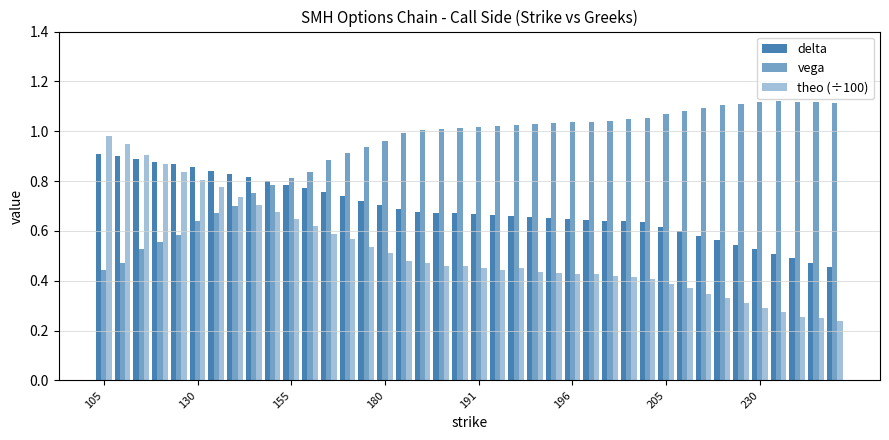

Reading right to left, extract all data points from this chart.

delta: 0.5	0.5	0.5	0.5	0.5	0.5	0.6	0.6	0.6	0.6	0.6	0.6	0.6	0.6	0.6	0.7	0.7	0.7	0.7	0.7	0.7	0.7	0.7	0.7	0.7	0.7	0.7	0.8	0.8	0.8	0.8	0.8	0.8	0.8	0.9	0.9	0.9	0.9	0.9	0.9
vega: 1.1	1.1	1.1	1.1	1.1	1.1	1.1	1.1	1.1	1.1	1.1	1.0	1.0	1.0	1.0	1.0	1.0	1.0	1.0	1.0	1.0	1.0	1.0	1.0	1.0	0.9	0.9	0.9	0.8	0.8	0.8	0.8	0.7	0.7	0.6	0.6	0.6	0.5	0.5	0.4
theo (÷100): 0.2	0.3	0.3	0.3	0.3	0.3	0.3	0.3	0.4	0.4	0.4	0.4	0.4	0.4	0.4	0.4	0.4	0.5	0.4	0.5	0.5	0.5	0.5	0.5	0.5	0.5	0.6	0.6	0.6	0.6	0.7	0.7	0.7	0.8	0.8	0.8	0.9	0.9	0.9	1.0